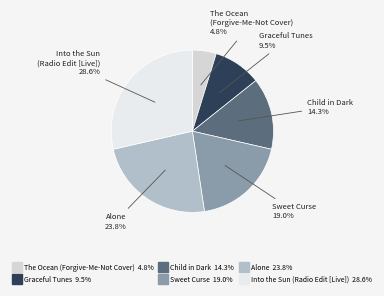

What percentage is NOT represented by Sweet Curse?

81.0%